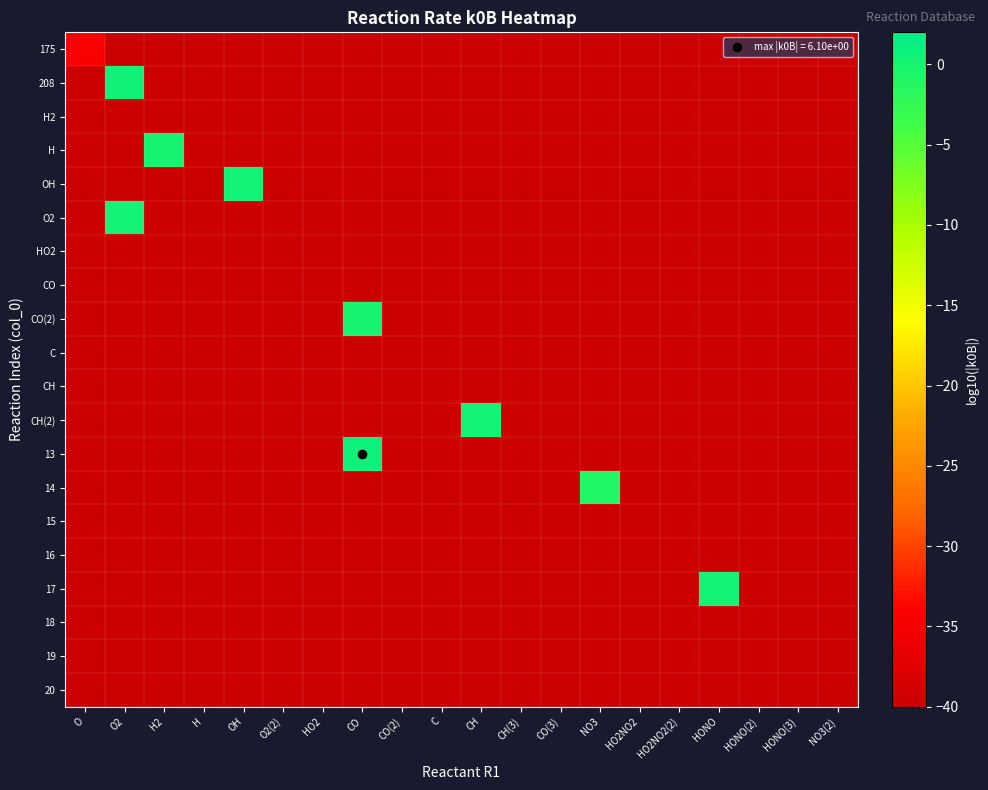

Reading left to right, what are all the values shown in this chart?

175: O=-34.3	O2=-40.0	H2=-40.0	H=-40.0	OH=-40.0	O2(2)=-40.0	HO2=-40.0	CO=-40.0	CO(2)=-40.0	C=-40.0	CH=-40.0	CH(3)=-40.0	CO(3)=-40.0	NO3=-40.0	HO2NO2=-40.0	HO2NO2(2)=-40.0	HONO=-40.0	HONO(2)=-40.0	HONO(3)=-40.0	NO3(2)=-40.0
208: O=-40.0	O2=0.4	H2=-40.0	H=-40.0	OH=-40.0	O2(2)=-40.0	HO2=-40.0	CO=-40.0	CO(2)=-40.0	C=-40.0	CH=-40.0	CH(3)=-40.0	CO(3)=-40.0	NO3=-40.0	HO2NO2=-40.0	HO2NO2(2)=-40.0	HONO=-40.0	HONO(2)=-40.0	HONO(3)=-40.0	NO3(2)=-40.0
H2: O=-40.0	O2=-40.0	H2=-40.0	H=-40.0	OH=-40.0	O2(2)=-40.0	HO2=-40.0	CO=-40.0	CO(2)=-40.0	C=-40.0	CH=-40.0	CH(3)=-40.0	CO(3)=-40.0	NO3=-40.0	HO2NO2=-40.0	HO2NO2(2)=-40.0	HONO=-40.0	HONO(2)=-40.0	HONO(3)=-40.0	NO3(2)=-40.0
H: O=-40.0	O2=-40.0	H2=0.0	H=-40.0	OH=-40.0	O2(2)=-40.0	HO2=-40.0	CO=-40.0	CO(2)=-40.0	C=-40.0	CH=-40.0	CH(3)=-40.0	CO(3)=-40.0	NO3=-40.0	HO2NO2=-40.0	HO2NO2(2)=-40.0	HONO=-40.0	HONO(2)=-40.0	HONO(3)=-40.0	NO3(2)=-40.0
OH: O=-40.0	O2=-40.0	H2=-40.0	H=-40.0	OH=0.3	O2(2)=-40.0	HO2=-40.0	CO=-40.0	CO(2)=-40.0	C=-40.0	CH=-40.0	CH(3)=-40.0	CO(3)=-40.0	NO3=-40.0	HO2NO2=-40.0	HO2NO2(2)=-40.0	HONO=-40.0	HONO(2)=-40.0	HONO(3)=-40.0	NO3(2)=-40.0
O2: O=-40.0	O2=0.1	H2=-40.0	H=-40.0	OH=-40.0	O2(2)=-40.0	HO2=-40.0	CO=-40.0	CO(2)=-40.0	C=-40.0	CH=-40.0	CH(3)=-40.0	CO(3)=-40.0	NO3=-40.0	HO2NO2=-40.0	HO2NO2(2)=-40.0	HONO=-40.0	HONO(2)=-40.0	HONO(3)=-40.0	NO3(2)=-40.0
HO2: O=-40.0	O2=-40.0	H2=-40.0	H=-40.0	OH=-40.0	O2(2)=-40.0	HO2=-40.0	CO=-40.0	CO(2)=-40.0	C=-40.0	CH=-40.0	CH(3)=-40.0	CO(3)=-40.0	NO3=-40.0	HO2NO2=-40.0	HO2NO2(2)=-40.0	HONO=-40.0	HONO(2)=-40.0	HONO(3)=-40.0	NO3(2)=-40.0
CO: O=-40.0	O2=-40.0	H2=-40.0	H=-40.0	OH=-40.0	O2(2)=-40.0	HO2=-40.0	CO=-40.0	CO(2)=-40.0	C=-40.0	CH=-40.0	CH(3)=-40.0	CO(3)=-40.0	NO3=-40.0	HO2NO2=-40.0	HO2NO2(2)=-40.0	HONO=-40.0	HONO(2)=-40.0	HONO(3)=-40.0	NO3(2)=-40.0
CO(2): O=-40.0	O2=-40.0	H2=-40.0	H=-40.0	OH=-40.0	O2(2)=-40.0	HO2=-40.0	CO=0.0	CO(2)=-40.0	C=-40.0	CH=-40.0	CH(3)=-40.0	CO(3)=-40.0	NO3=-40.0	HO2NO2=-40.0	HO2NO2(2)=-40.0	HONO=-40.0	HONO(2)=-40.0	HONO(3)=-40.0	NO3(2)=-40.0
C: O=-40.0	O2=-40.0	H2=-40.0	H=-40.0	OH=-40.0	O2(2)=-40.0	HO2=-40.0	CO=-40.0	CO(2)=-40.0	C=-40.0	CH=-40.0	CH(3)=-40.0	CO(3)=-40.0	NO3=-40.0	HO2NO2=-40.0	HO2NO2(2)=-40.0	HONO=-40.0	HONO(2)=-40.0	HONO(3)=-40.0	NO3(2)=-40.0
CH: O=-40.0	O2=-40.0	H2=-40.0	H=-40.0	OH=-40.0	O2(2)=-40.0	HO2=-40.0	CO=-40.0	CO(2)=-40.0	C=-40.0	CH=-40.0	CH(3)=-40.0	CO(3)=-40.0	NO3=-40.0	HO2NO2=-40.0	HO2NO2(2)=-40.0	HONO=-40.0	HONO(2)=-40.0	HONO(3)=-40.0	NO3(2)=-40.0
CH(2): O=-40.0	O2=-40.0	H2=-40.0	H=-40.0	OH=-40.0	O2(2)=-40.0	HO2=-40.0	CO=-40.0	CO(2)=-40.0	C=-40.0	CH=0.2	CH(3)=-40.0	CO(3)=-40.0	NO3=-40.0	HO2NO2=-40.0	HO2NO2(2)=-40.0	HONO=-40.0	HONO(2)=-40.0	HONO(3)=-40.0	NO3(2)=-40.0
13: O=-40.0	O2=-40.0	H2=-40.0	H=-40.0	OH=-40.0	O2(2)=-40.0	HO2=-40.0	CO=0.8	CO(2)=-40.0	C=-40.0	CH=-40.0	CH(3)=-40.0	CO(3)=-40.0	NO3=-40.0	HO2NO2=-40.0	HO2NO2(2)=-40.0	HONO=-40.0	HONO(2)=-40.0	HONO(3)=-40.0	NO3(2)=-40.0
14: O=-40.0	O2=-40.0	H2=-40.0	H=-40.0	OH=-40.0	O2(2)=-40.0	HO2=-40.0	CO=-40.0	CO(2)=-40.0	C=-40.0	CH=-40.0	CH(3)=-40.0	CO(3)=-40.0	NO3=-1.0	HO2NO2=-40.0	HO2NO2(2)=-40.0	HONO=-40.0	HONO(2)=-40.0	HONO(3)=-40.0	NO3(2)=-40.0
15: O=-40.0	O2=-40.0	H2=-40.0	H=-40.0	OH=-40.0	O2(2)=-40.0	HO2=-40.0	CO=-40.0	CO(2)=-40.0	C=-40.0	CH=-40.0	CH(3)=-40.0	CO(3)=-40.0	NO3=-40.0	HO2NO2=-40.0	HO2NO2(2)=-40.0	HONO=-40.0	HONO(2)=-40.0	HONO(3)=-40.0	NO3(2)=-40.0
16: O=-40.0	O2=-40.0	H2=-40.0	H=-40.0	OH=-40.0	O2(2)=-40.0	HO2=-40.0	CO=-40.0	CO(2)=-40.0	C=-40.0	CH=-40.0	CH(3)=-40.0	CO(3)=-40.0	NO3=-40.0	HO2NO2=-40.0	HO2NO2(2)=-40.0	HONO=-40.0	HONO(2)=-40.0	HONO(3)=-40.0	NO3(2)=-40.0
17: O=-40.0	O2=-40.0	H2=-40.0	H=-40.0	OH=-40.0	O2(2)=-40.0	HO2=-40.0	CO=-40.0	CO(2)=-40.0	C=-40.0	CH=-40.0	CH(3)=-40.0	CO(3)=-40.0	NO3=-40.0	HO2NO2=-40.0	HO2NO2(2)=-40.0	HONO=0.3	HONO(2)=-40.0	HONO(3)=-40.0	NO3(2)=-40.0
18: O=-40.0	O2=-40.0	H2=-40.0	H=-40.0	OH=-40.0	O2(2)=-40.0	HO2=-40.0	CO=-40.0	CO(2)=-40.0	C=-40.0	CH=-40.0	CH(3)=-40.0	CO(3)=-40.0	NO3=-40.0	HO2NO2=-40.0	HO2NO2(2)=-40.0	HONO=-40.0	HONO(2)=-40.0	HONO(3)=-40.0	NO3(2)=-40.0
19: O=-40.0	O2=-40.0	H2=-40.0	H=-40.0	OH=-40.0	O2(2)=-40.0	HO2=-40.0	CO=-40.0	CO(2)=-40.0	C=-40.0	CH=-40.0	CH(3)=-40.0	CO(3)=-40.0	NO3=-40.0	HO2NO2=-40.0	HO2NO2(2)=-40.0	HONO=-40.0	HONO(2)=-40.0	HONO(3)=-40.0	NO3(2)=-40.0
20: O=-40.0	O2=-40.0	H2=-40.0	H=-40.0	OH=-40.0	O2(2)=-40.0	HO2=-40.0	CO=-40.0	CO(2)=-40.0	C=-40.0	CH=-40.0	CH(3)=-40.0	CO(3)=-40.0	NO3=-40.0	HO2NO2=-40.0	HO2NO2(2)=-40.0	HONO=-40.0	HONO(2)=-40.0	HONO(3)=-40.0	NO3(2)=-40.0